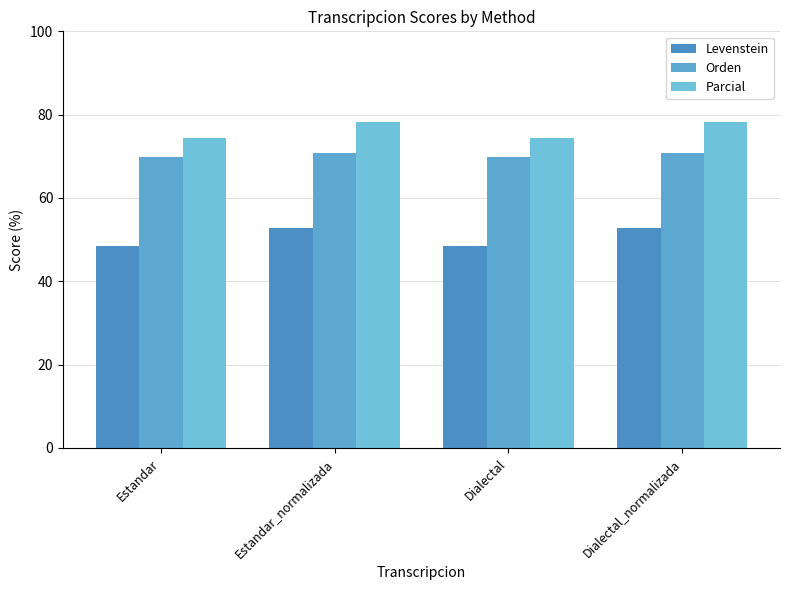

At which category does the chart reach its minimum across all series?

Estandar